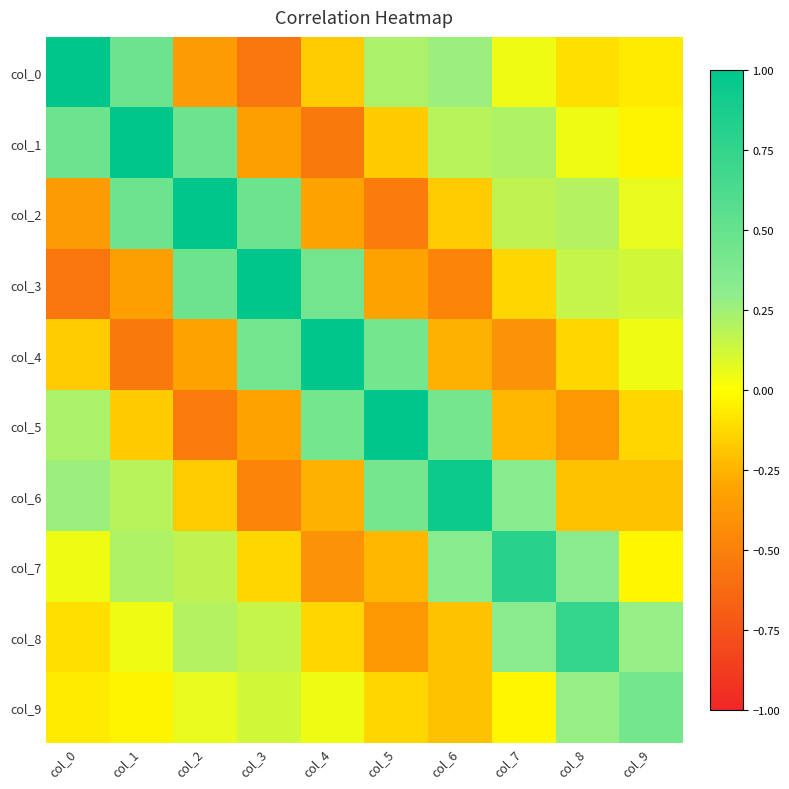

Reading left to right, list all the values displayed in this chart.

col_0: col_0=1.1	col_1=0.5	col_2=-0.3	col_3=-0.6	col_4=-0.2	col_5=0.2	col_6=0.3	col_7=0.0	col_8=-0.1	col_9=-0.1
col_1: col_0=0.5	col_1=1.1	col_2=0.5	col_3=-0.3	col_4=-0.5	col_5=-0.2	col_6=0.2	col_7=0.2	col_8=0.0	col_9=-0.0
col_2: col_0=-0.3	col_1=0.5	col_2=1.1	col_3=0.5	col_4=-0.3	col_5=-0.5	col_6=-0.2	col_7=0.2	col_8=0.2	col_9=0.1
col_3: col_0=-0.6	col_1=-0.3	col_2=0.5	col_3=1.1	col_4=0.4	col_5=-0.3	col_6=-0.5	col_7=-0.1	col_8=0.2	col_9=0.1
col_4: col_0=-0.2	col_1=-0.5	col_2=-0.3	col_3=0.4	col_4=1.0	col_5=0.4	col_6=-0.3	col_7=-0.4	col_8=-0.1	col_9=0.0
col_5: col_0=0.2	col_1=-0.2	col_2=-0.5	col_3=-0.3	col_4=0.4	col_5=1.0	col_6=0.4	col_7=-0.2	col_8=-0.4	col_9=-0.1
col_6: col_0=0.3	col_1=0.2	col_2=-0.2	col_3=-0.5	col_4=-0.3	col_5=0.4	col_6=0.9	col_7=0.3	col_8=-0.2	col_9=-0.2
col_7: col_0=0.0	col_1=0.2	col_2=0.2	col_3=-0.1	col_4=-0.4	col_5=-0.2	col_6=0.3	col_7=0.8	col_8=0.3	col_9=-0.0
col_8: col_0=-0.1	col_1=0.0	col_2=0.2	col_3=0.2	col_4=-0.1	col_5=-0.4	col_6=-0.2	col_7=0.3	col_8=0.7	col_9=0.3
col_9: col_0=-0.1	col_1=-0.0	col_2=0.1	col_3=0.1	col_4=0.0	col_5=-0.1	col_6=-0.2	col_7=-0.0	col_8=0.3	col_9=0.4